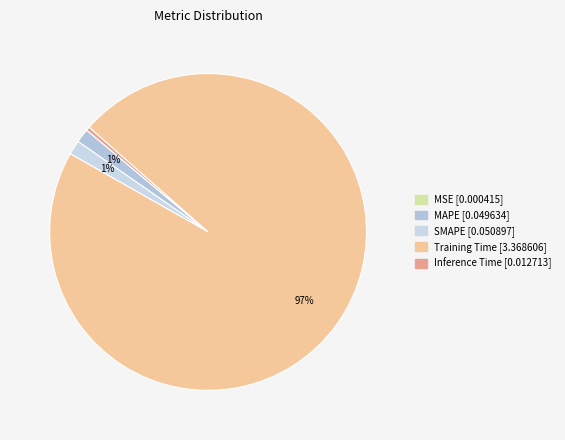

What percentage is the SMAPE slice, to the nearest percent?

1%